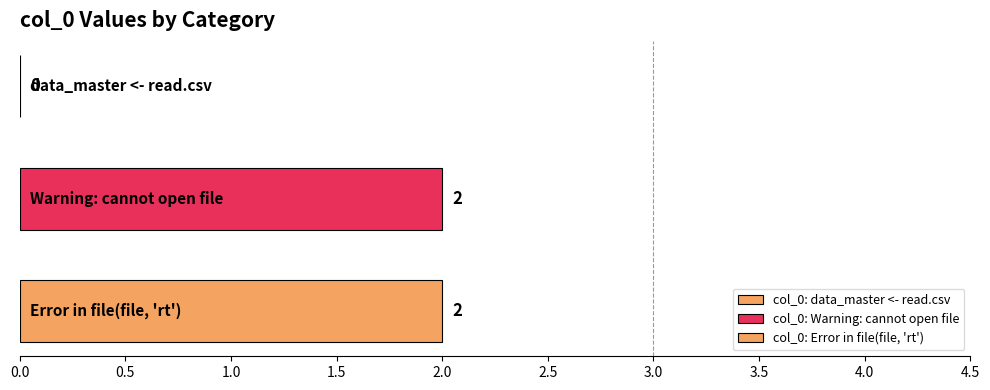

Which label corresponds to the smallest value in the chart?

data_master <- read.csv